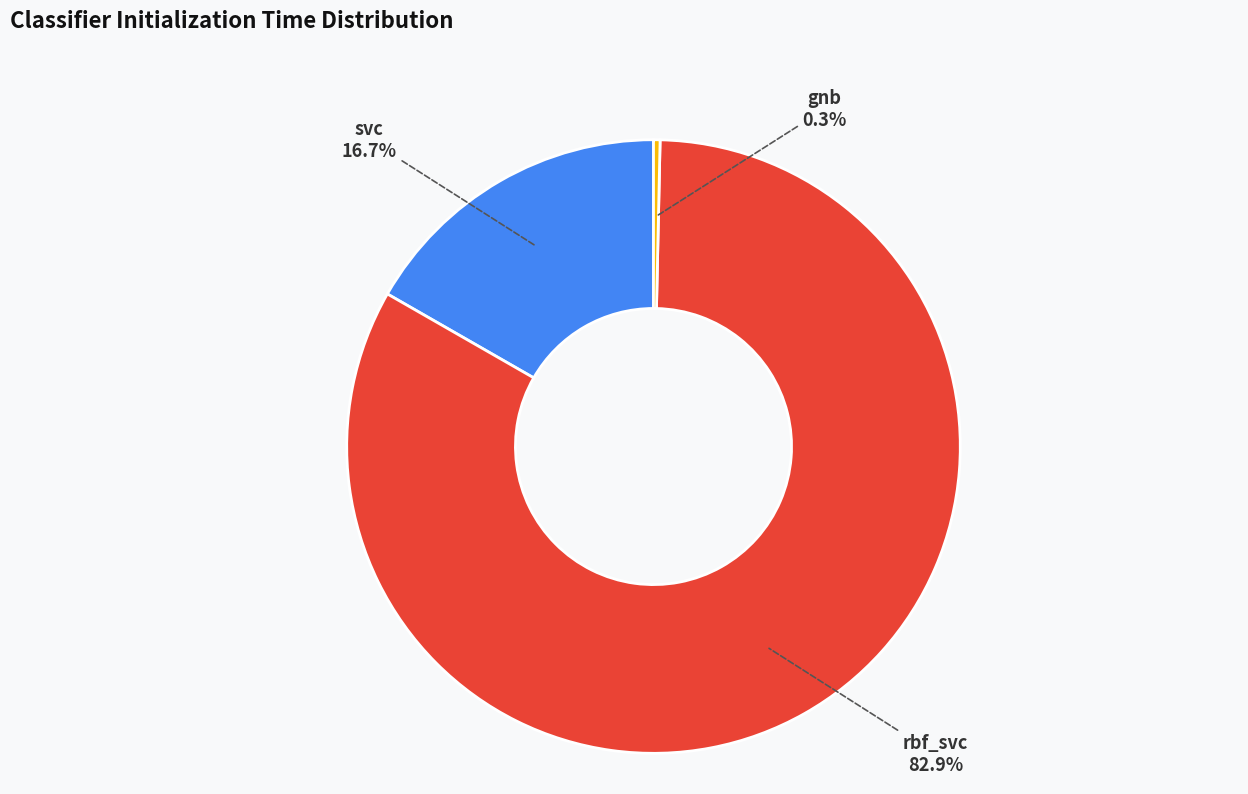

The rbf_svc slice represents 83% of the pie. True or false?

True